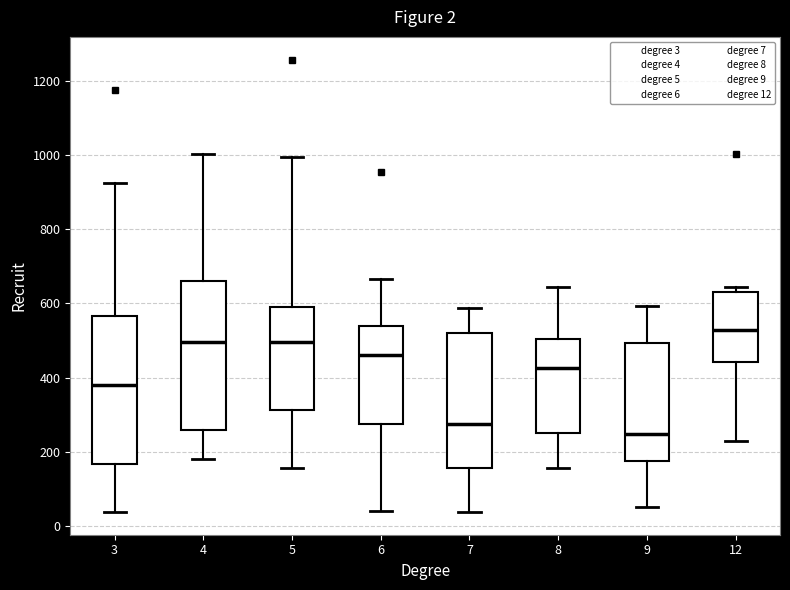

Which box has the highest median line?

12